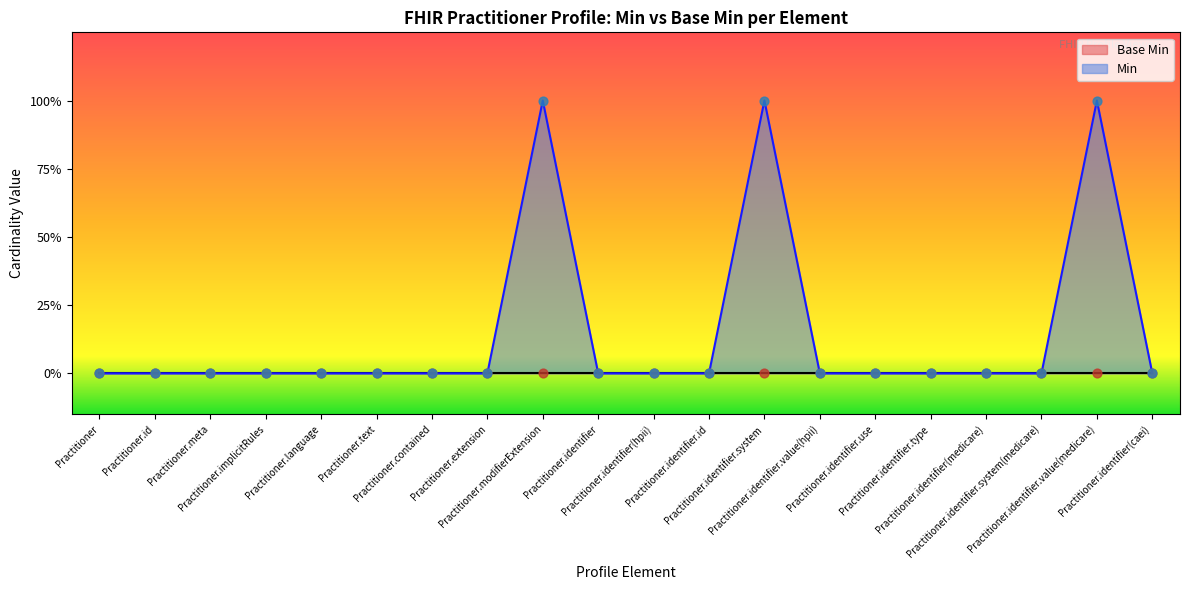

Which has a higher value, Practitioner.meta or Practitioner.identifier?

Practitioner.meta